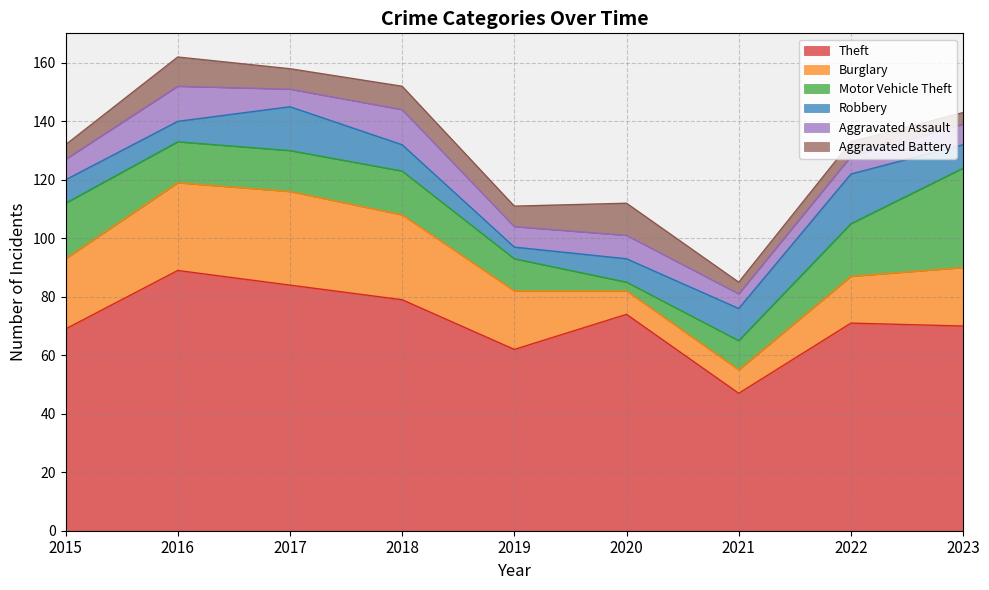

Which has a higher value, 2016 or 2023?

2016